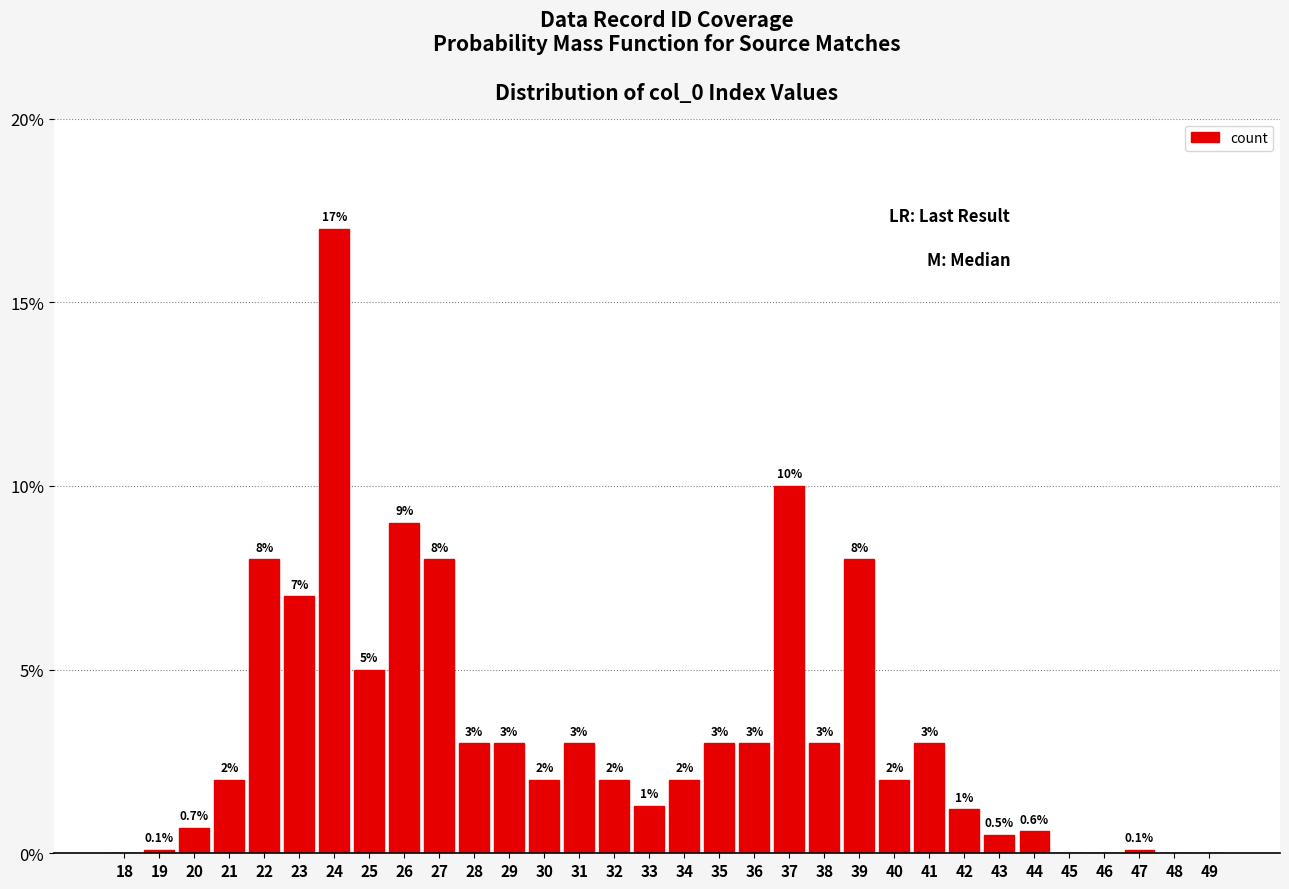

Reading left to right, list all the values displayed in this chart.

18=0.0	19=0.1	20=0.7	21=2.0	22=8.0	23=7.0	24=17.0	25=5.0	26=9.0	27=8.0	28=3.0	29=3.0	30=2.0	31=3.0	32=2.0	33=1.3	34=2.0	35=3.0	36=3.0	37=10.0	38=3.0	39=8.0	40=2.0	41=3.0	42=1.2	43=0.5	44=0.6	45=0.0	46=0.0	47=0.1	48=0.0	49=0.0